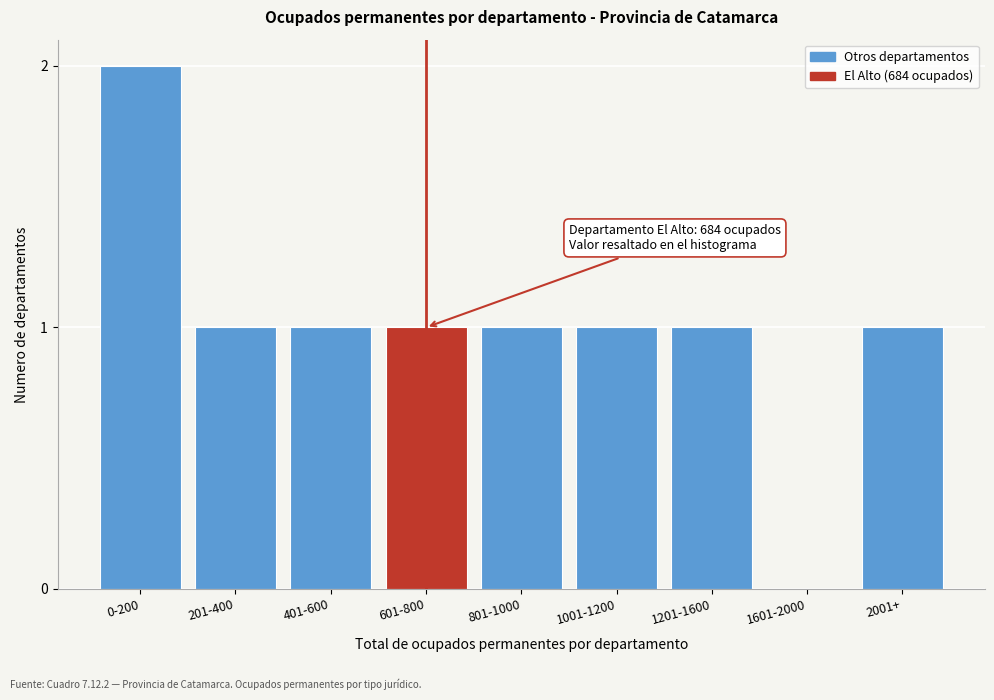

Reading left to right, extract all data points from this chart.

0-200=2	201-400=1	401-600=1	601-800=1	801-1000=1	1001-1200=1	1201-1600=1	1601-2000=0	2001+=1